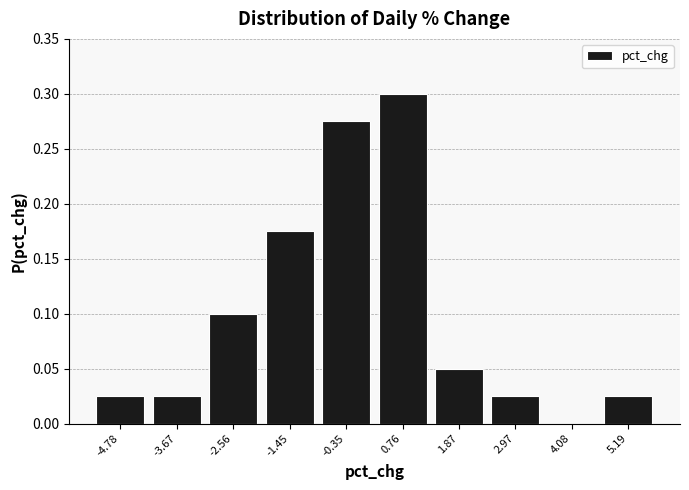

Reading left to right, list every bar in this chart as the range it spans on the x-axis followed by its height. Neither the bar edges nor the heights are printed on the chart, so give them approximately, as read against the axes.

-5.4 to -4.2: 0.025
-4.2 to -3.2: 0.025
-3.2 to -2.0: 0.100
-2.0 to -1.0: 0.175
-1.0 to 0.2: 0.275
0.2 to 1.4: 0.300
1.4 to 2.4: 0.050
2.4 to 3.6: 0.025
3.6 to 4.6: 0
4.6 to 5.8: 0.025